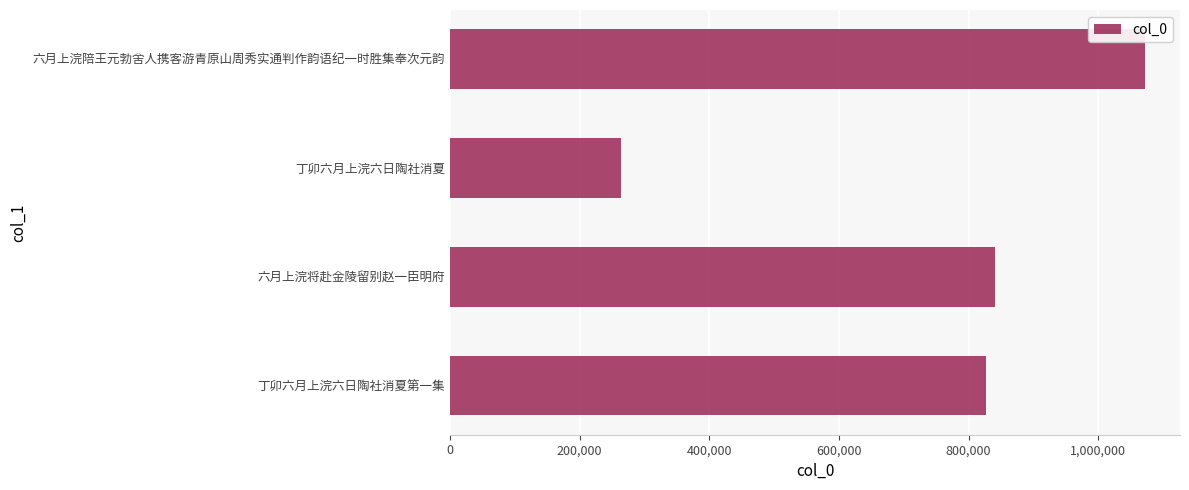

What is the change in value from 六月上浣陪王元勃舍人携客游青原山周秀实通判作韵语纪一时胜集奉次元韵 to 六月上浣将赴金陵留别赵一臣明府?

-231693